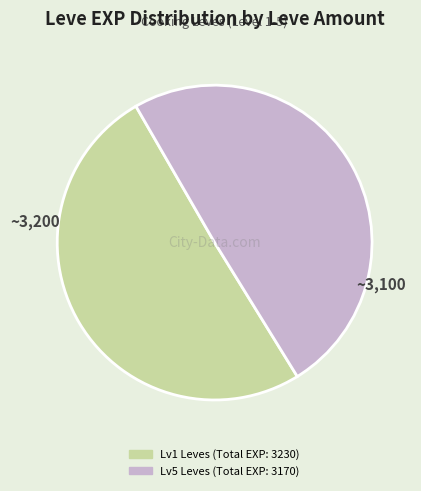

Is there a majority slice in this chart?

Yes